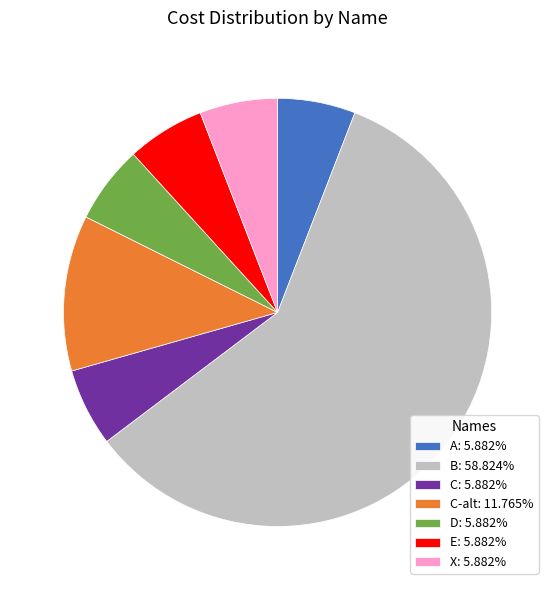

Is there a majority slice in this chart?

Yes